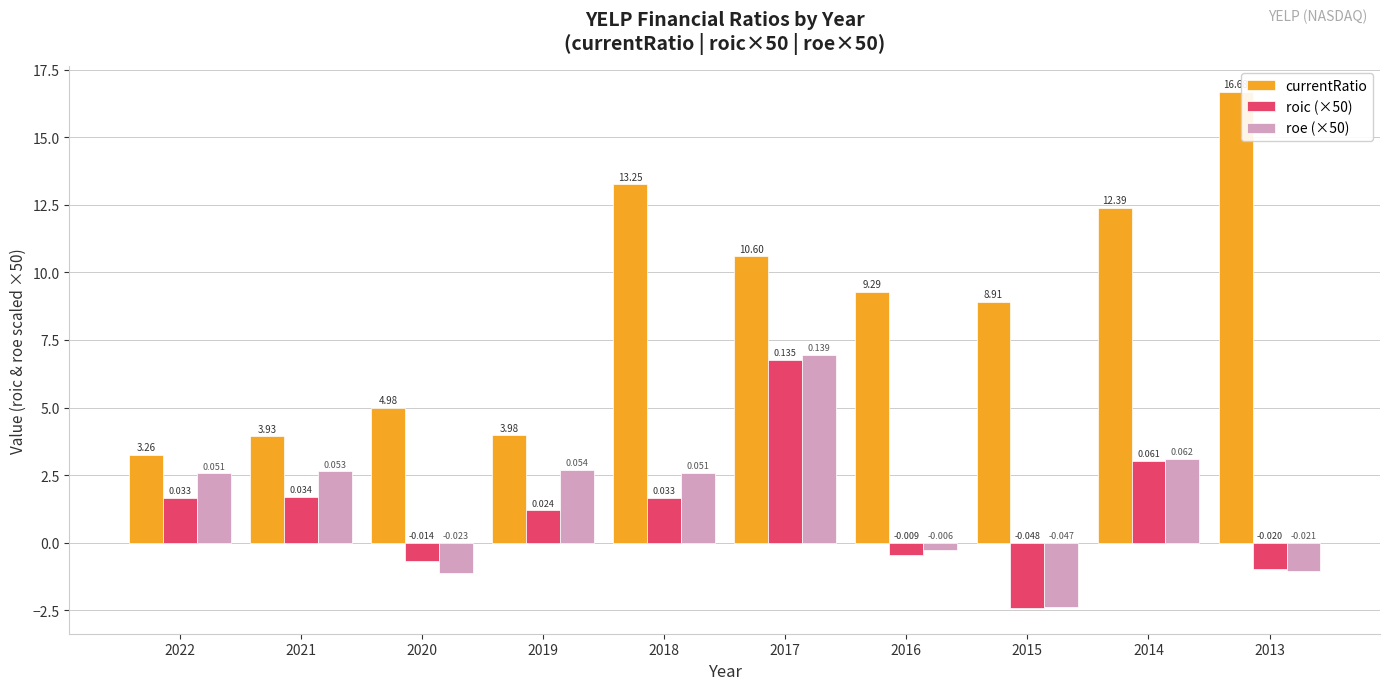

Reading left to right, extract all data points from this chart.

currentRatio: 2022=3.3	2021=3.9	2020=5.0	2019=4.0	2018=13.3	2017=10.6	2016=9.3	2015=8.9	2014=12.4	2013=16.7
roic (×50): 2022=1.7	2021=1.7	2020=-0.7	2019=1.2	2018=1.7	2017=6.8	2016=-0.4	2015=-2.4	2014=3.0	2013=-1.0
roe (×50): 2022=2.6	2021=2.6	2020=-1.1	2019=2.7	2018=2.6	2017=7.0	2016=-0.3	2015=-2.4	2014=3.1	2013=-1.0